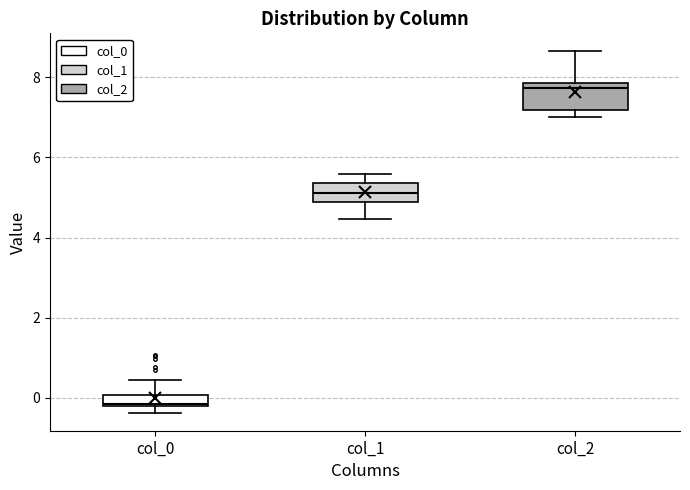

Where is the upper edge of the box for col_2 on the y-axis? The values are not printed on the chart, so give them approximately, as read against the axis.

7.8